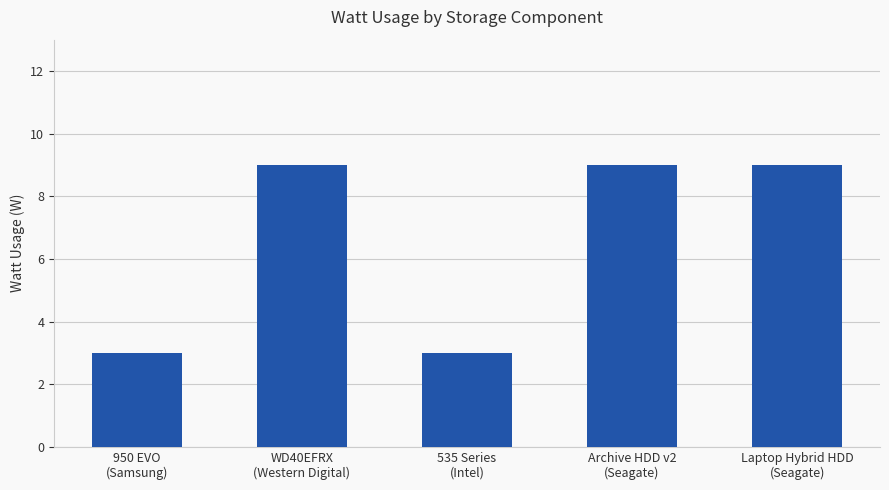

Reading left to right, list all the values displayed in this chart.

3	9	3	9	9